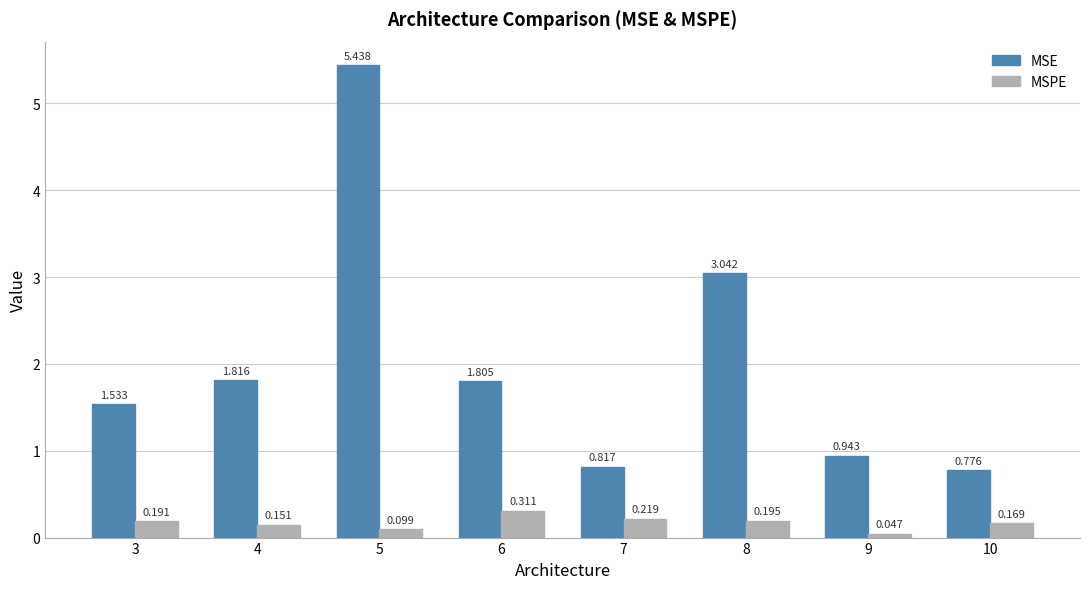

Rank the series at 8 from lowest to highest value.

MSPE, MSE